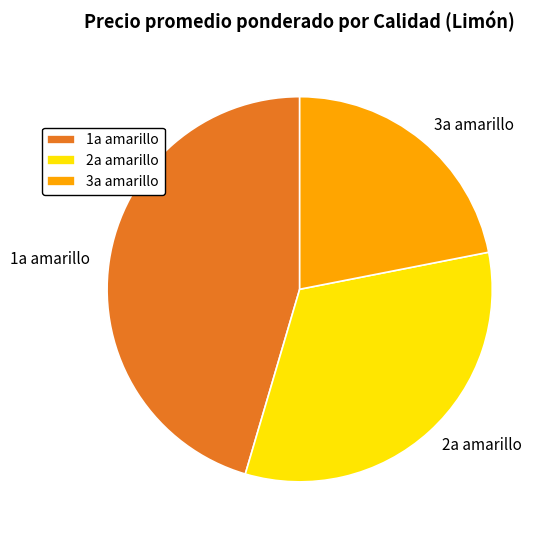

The 1a amarillo slice represents 40% of the pie. True or false?

False